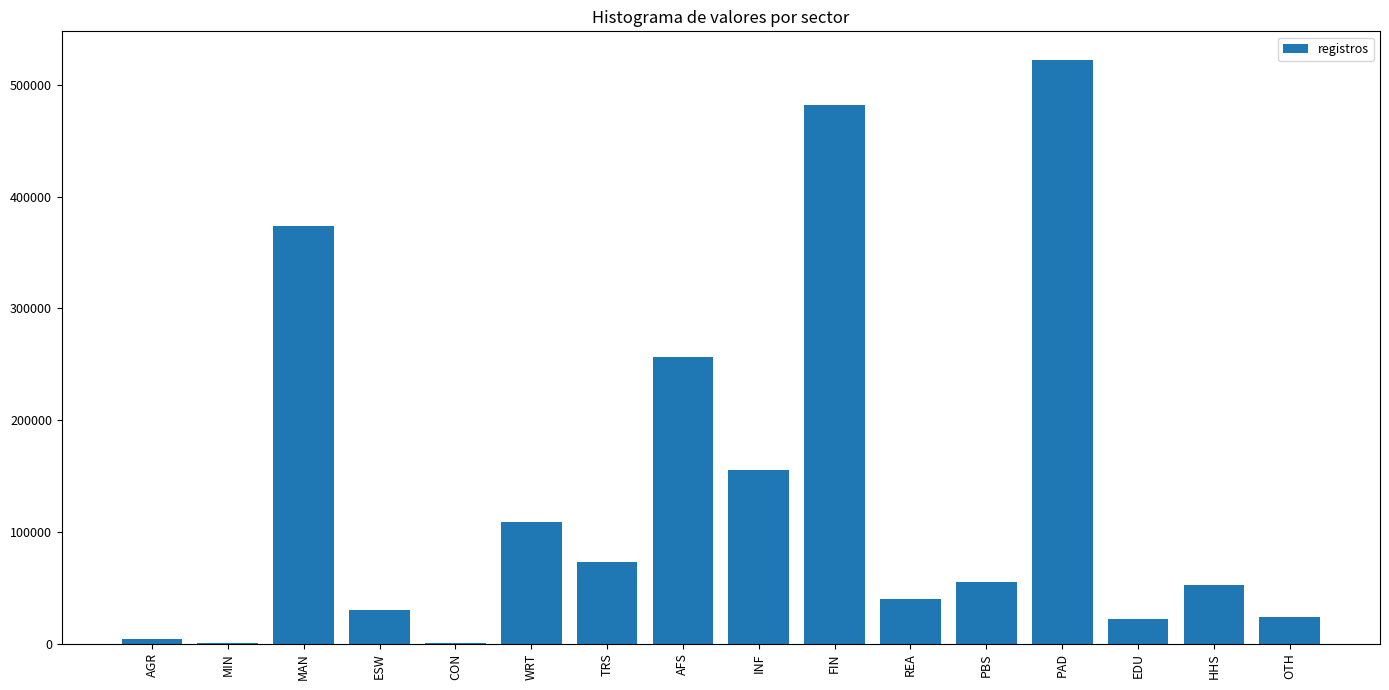

What is the difference between the values at PAD and ESW?

491859.3